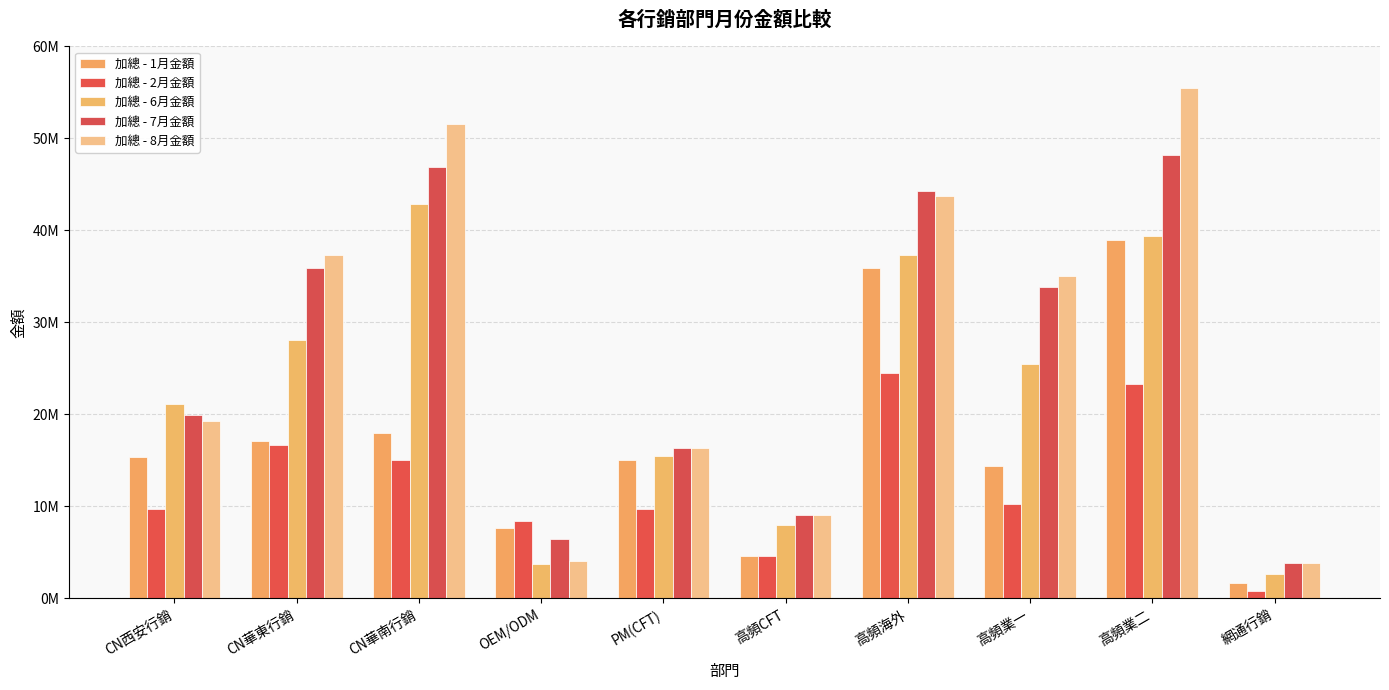

What is the approximate value of 加總 - 8月金額 at 高頻業一?

35084545.9